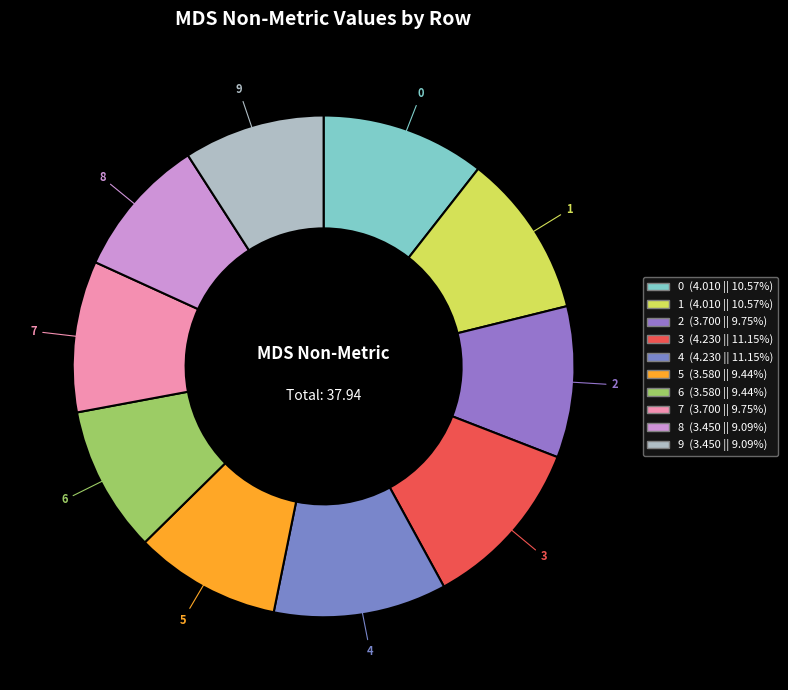

Do 8 and 1 together represent more than half of the pie?

No